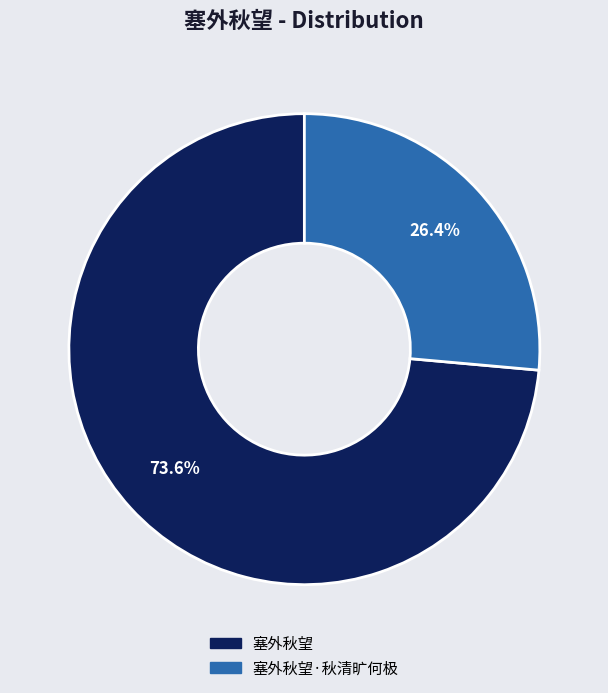

How many segments does this pie chart have?

2